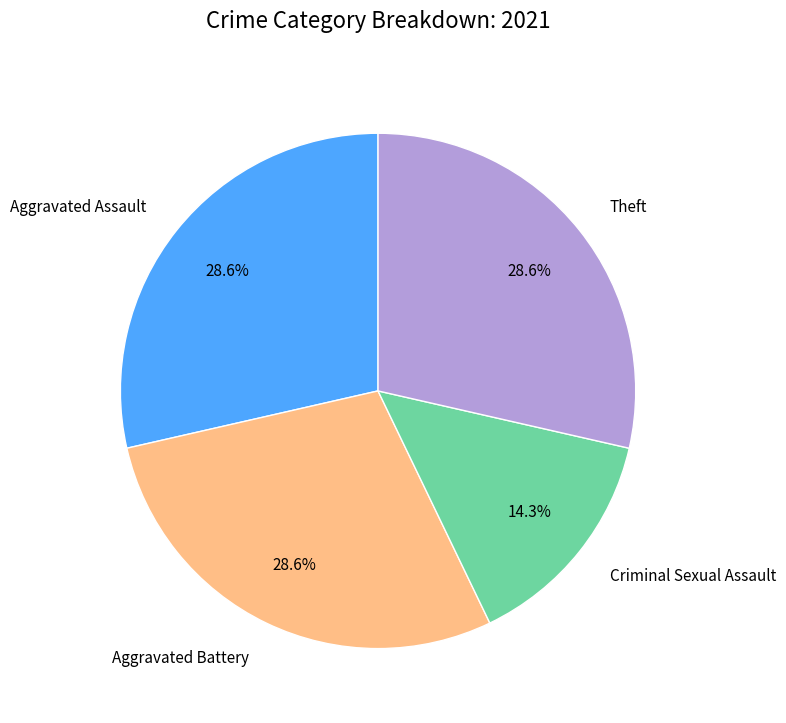

Count the number of slices in the pie.

4